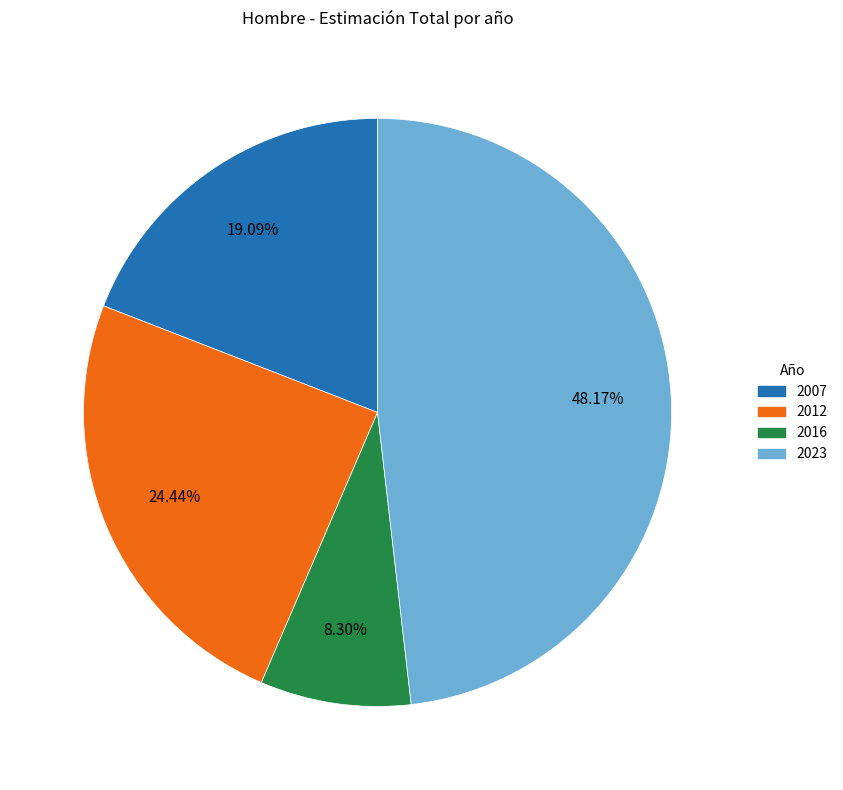

True or false: 2007 accounts for 12% of the total.

False